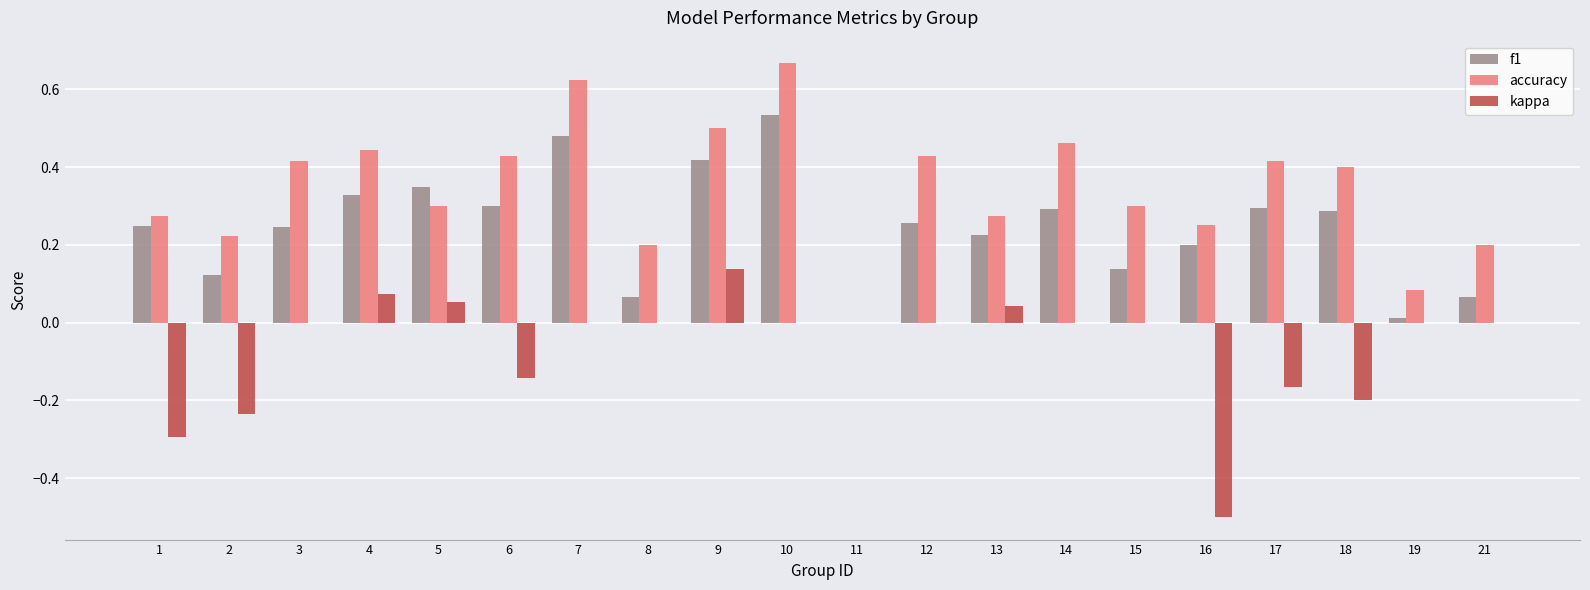

The accuracy series shows 0.2 at 4. True or false?

False